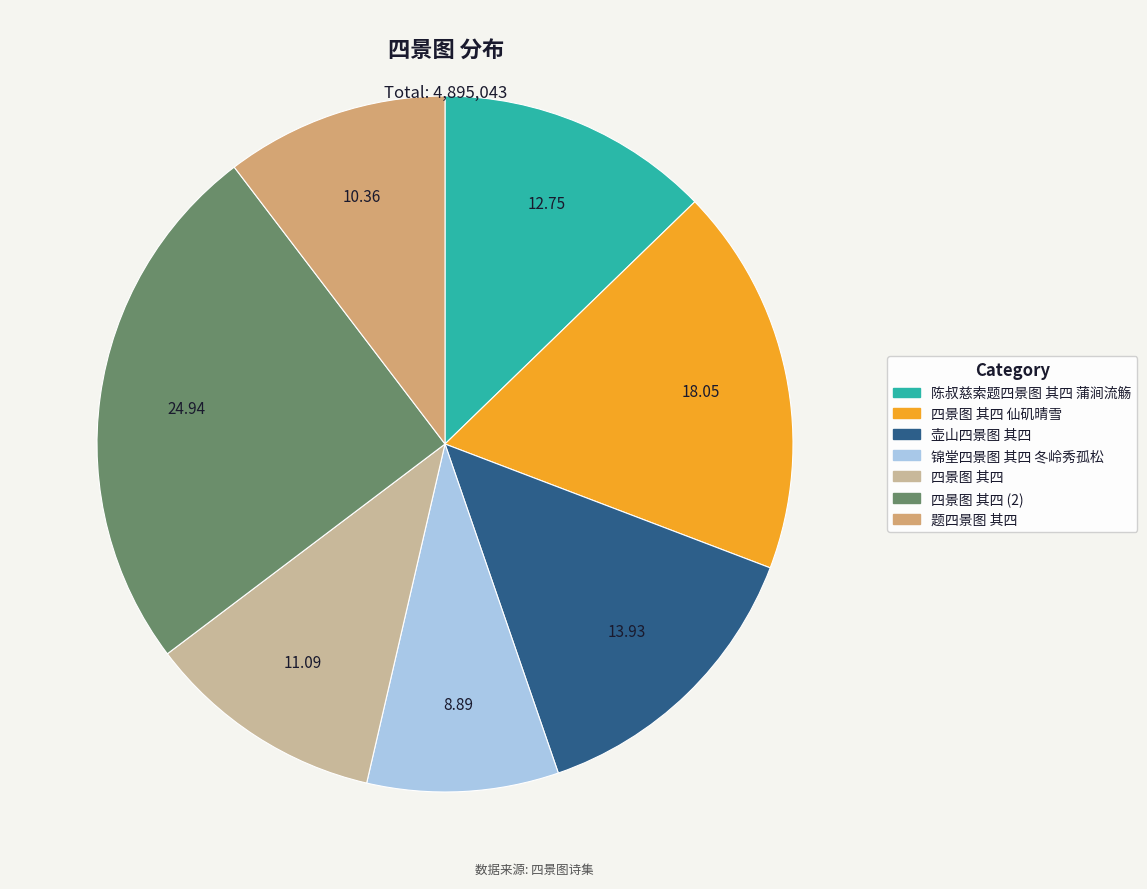

True or false: 四景图 其四 仙矶晴雪 accounts for 9% of the total.

False